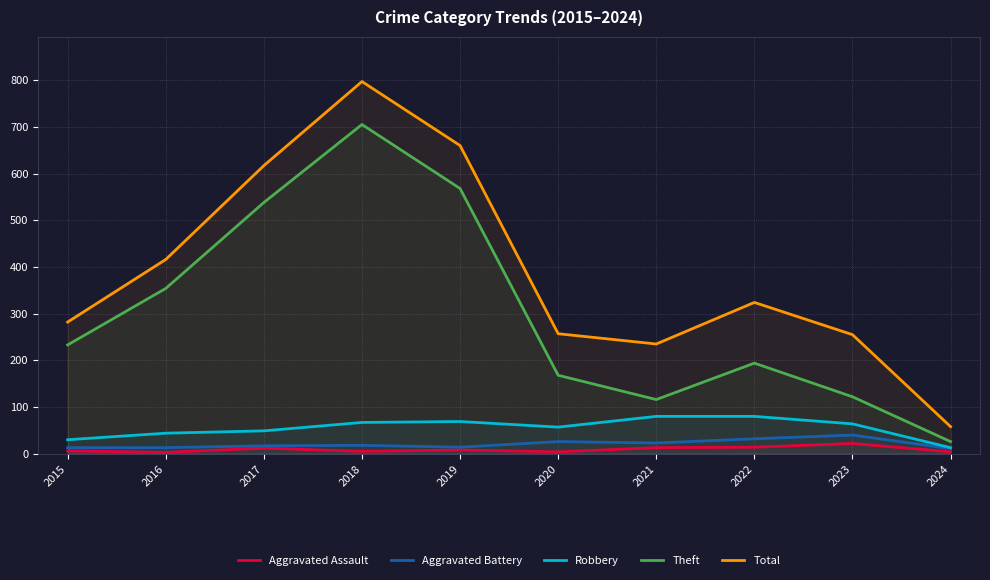

At how many categories does at least one series exceed 90?

9